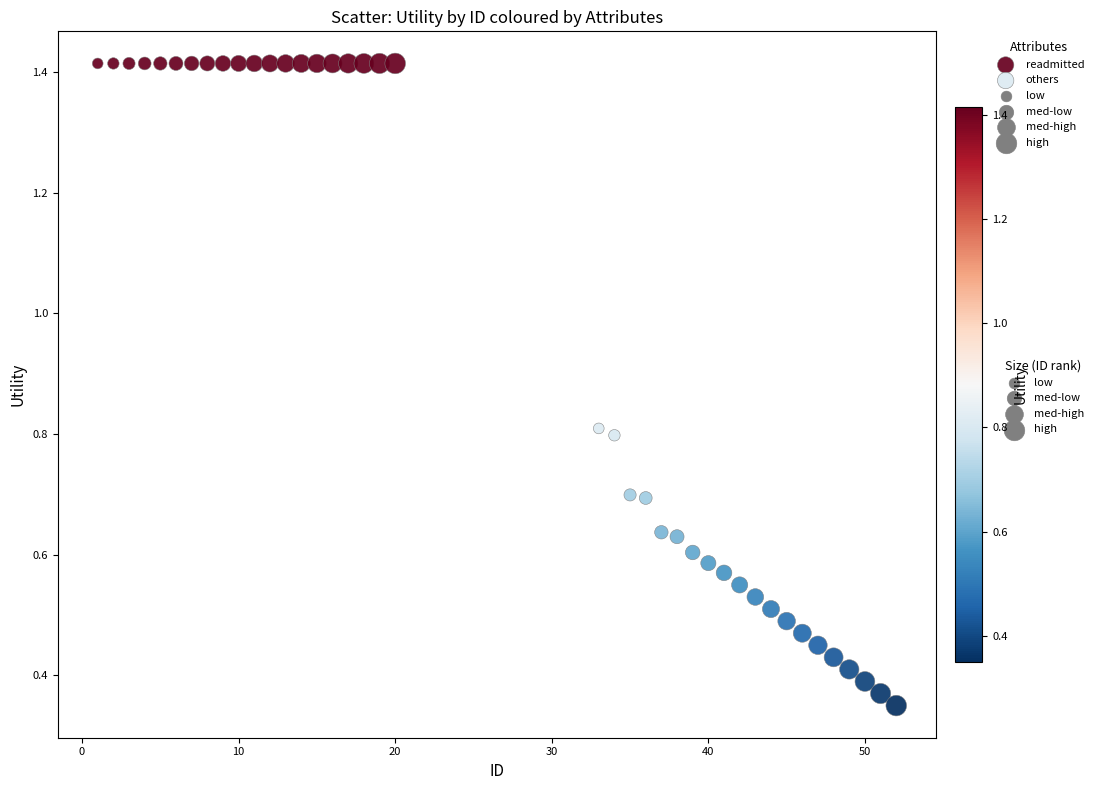

Which series reaches the minimum Y coordinate?

others